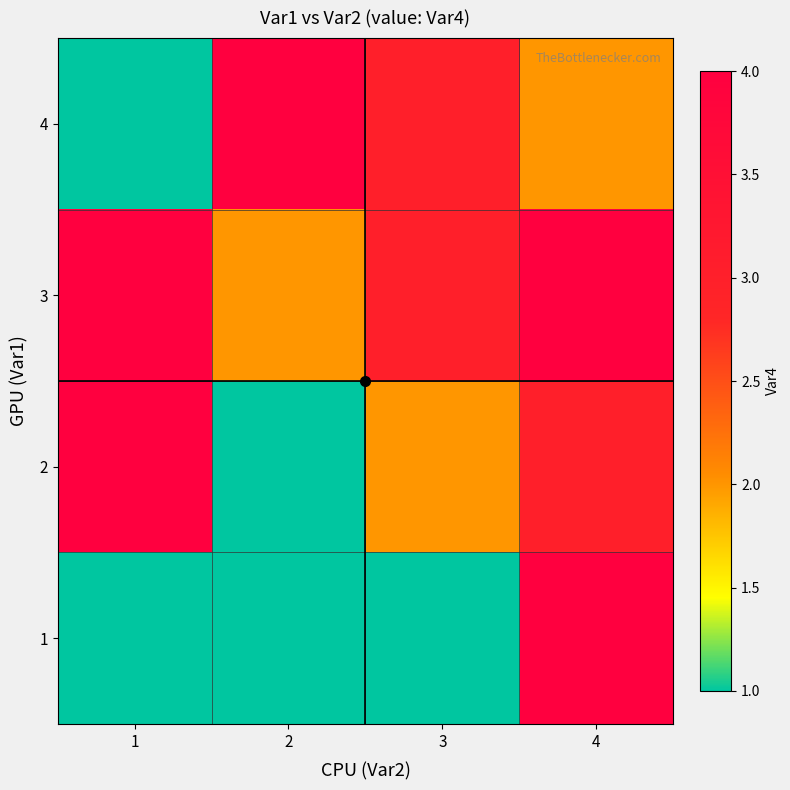

What is the greatest value displayed?

4